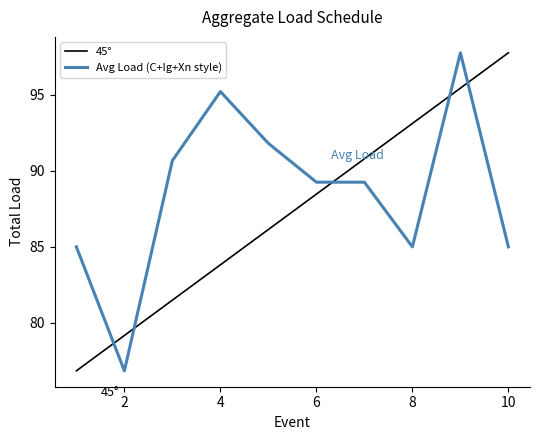

What is the maximum value for 45°?

97.8